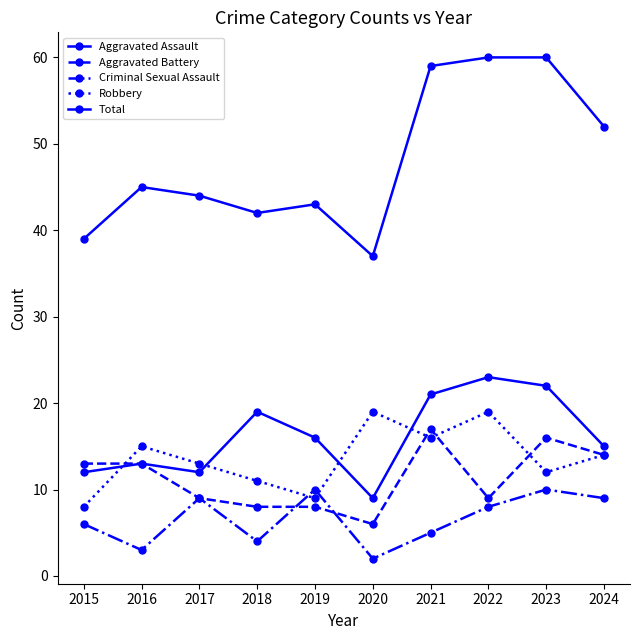

Reading left to right, transcribe all the data shown in this chart.

Aggravated Assault: 2015=12	2016=13	2017=12	2018=19	2019=16	2020=9	2021=21	2022=23	2023=22	2024=15
Aggravated Battery: 2015=13	2016=13	2017=9	2018=8	2019=8	2020=6	2021=17	2022=9	2023=16	2024=14
Criminal Sexual Assault: 2015=6	2016=3	2017=9	2018=4	2019=10	2020=2	2021=5	2022=8	2023=10	2024=9
Robbery: 2015=8	2016=15	2017=13	2018=11	2019=9	2020=19	2021=16	2022=19	2023=12	2024=14
Total: 2015=39	2016=45	2017=44	2018=42	2019=43	2020=37	2021=59	2022=60	2023=60	2024=52